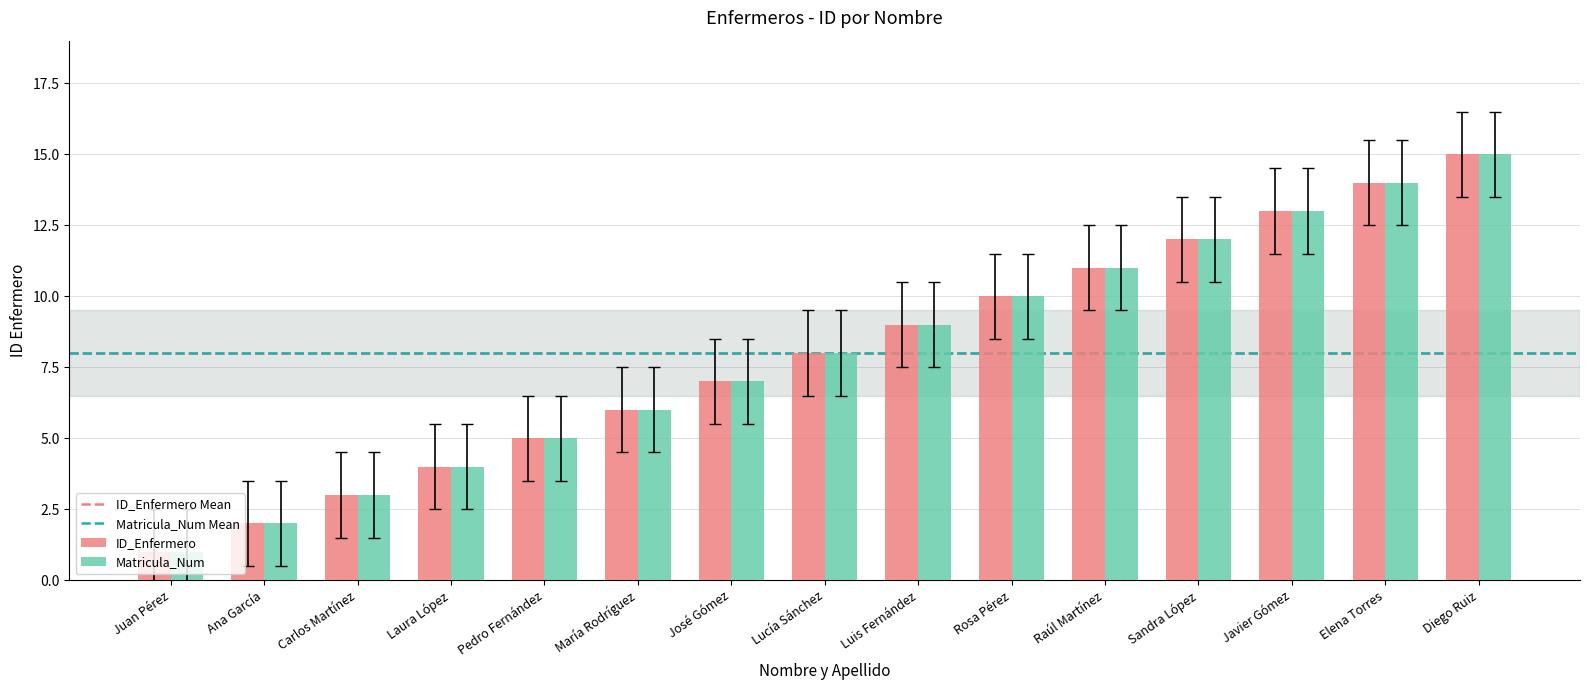

Rank the categories by ID_Enfermero value from lowest to highest.

Juan Pérez, Ana García, Carlos Martínez, Laura López, Pedro Fernández, María Rodríguez, José Gómez, Lucía Sánchez, Luis Fernández, Rosa Pérez, Raúl Martínez, Sandra López, Javier Gómez, Elena Torres, Diego Ruiz